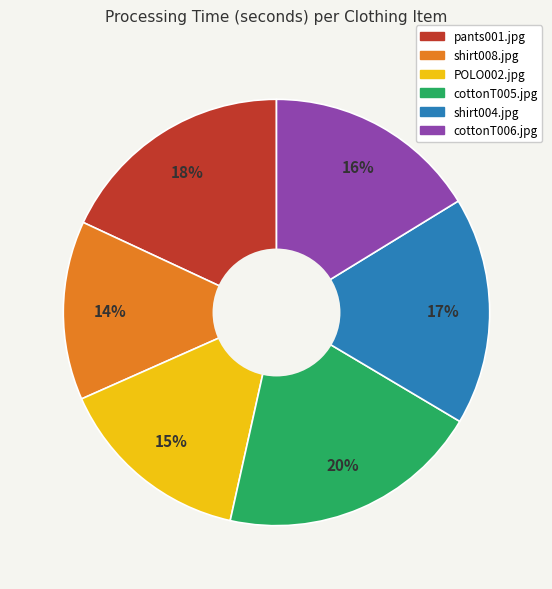

Which has a higher value, POLO002.jpg or cottonT006.jpg?

cottonT006.jpg